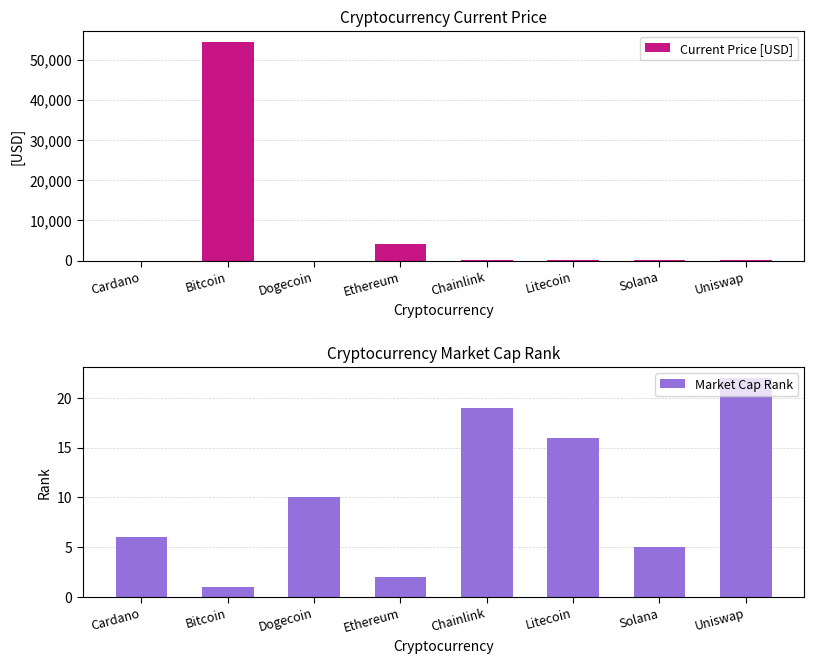

At which label is Current Price [USD] closest to 27222?

Ethereum